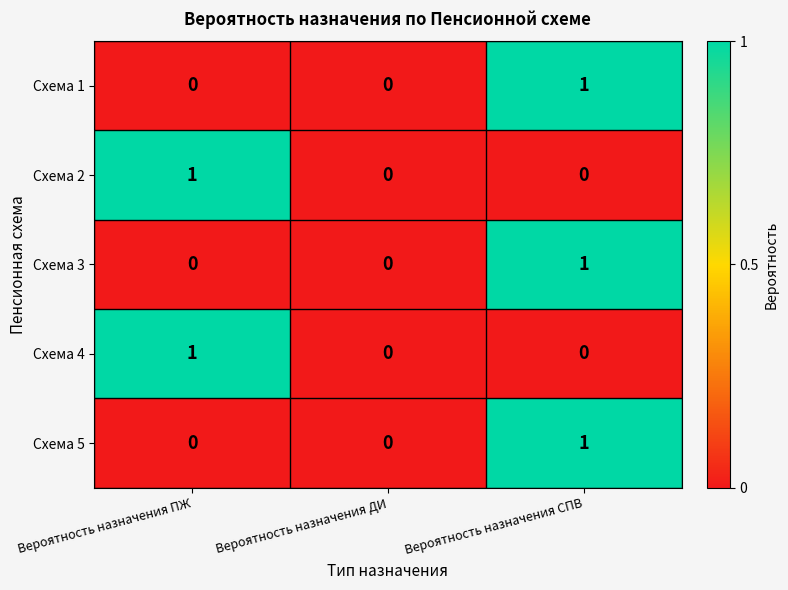

What is the total value across all series at Вероятность назначения ПЖ?

2